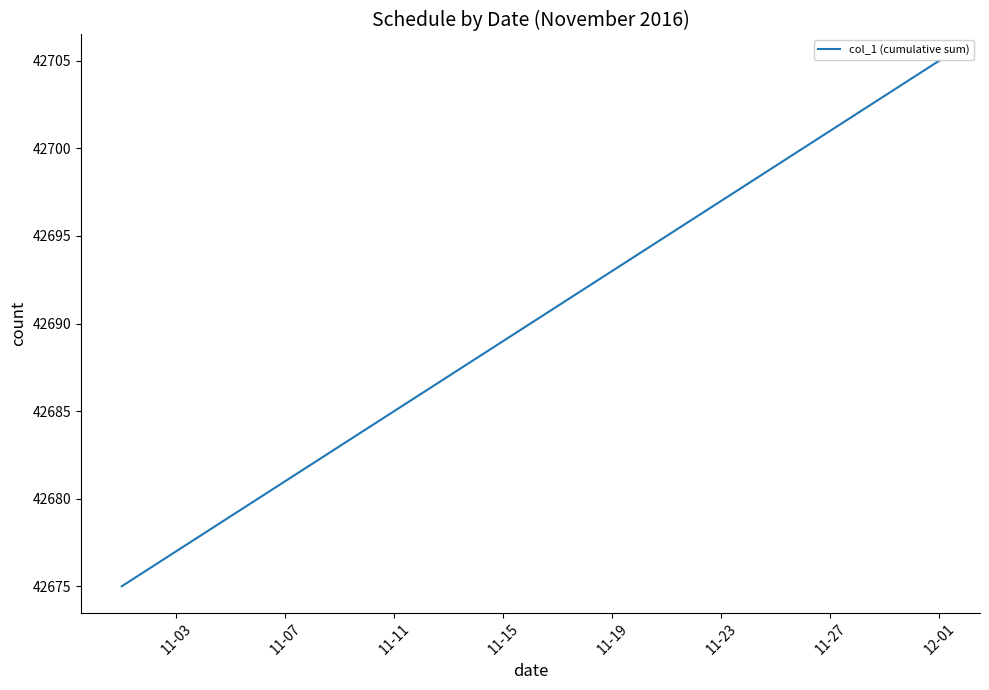

What is the greatest value displayed?

42705